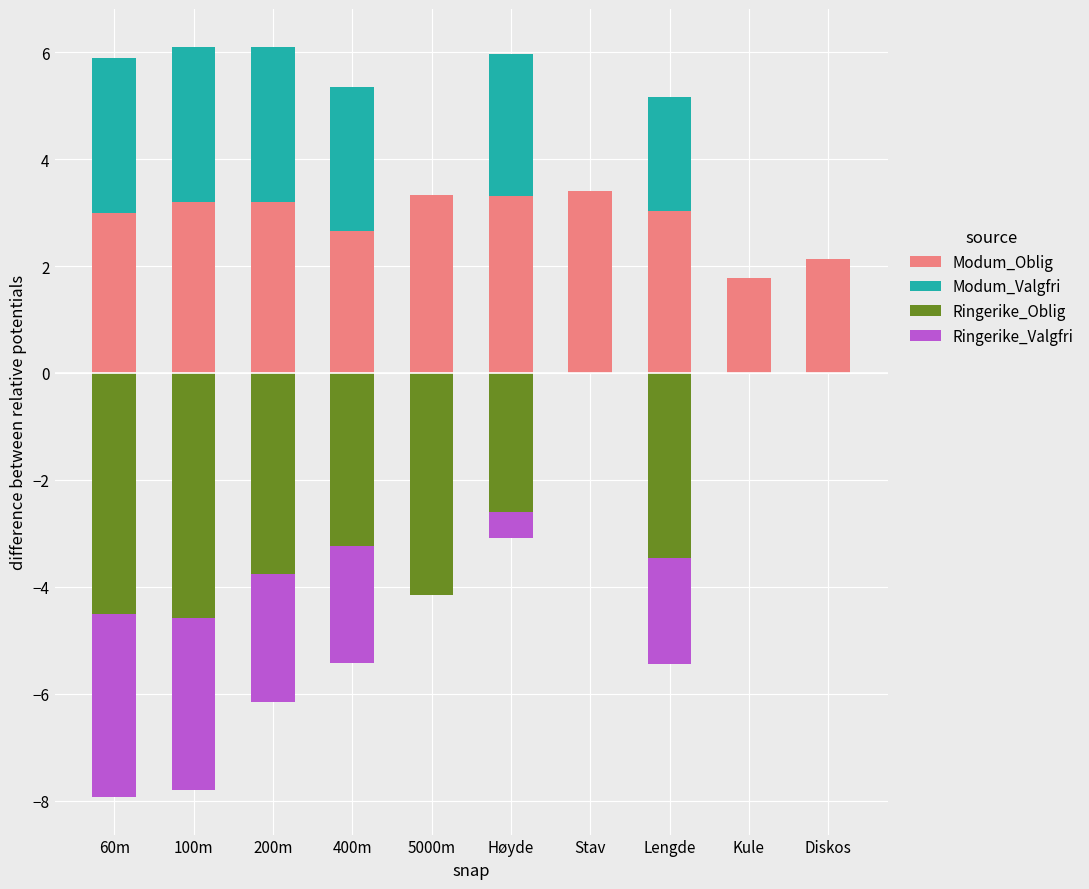

The value of Modum_Oblig at Stav is 3.4. True or false?

True